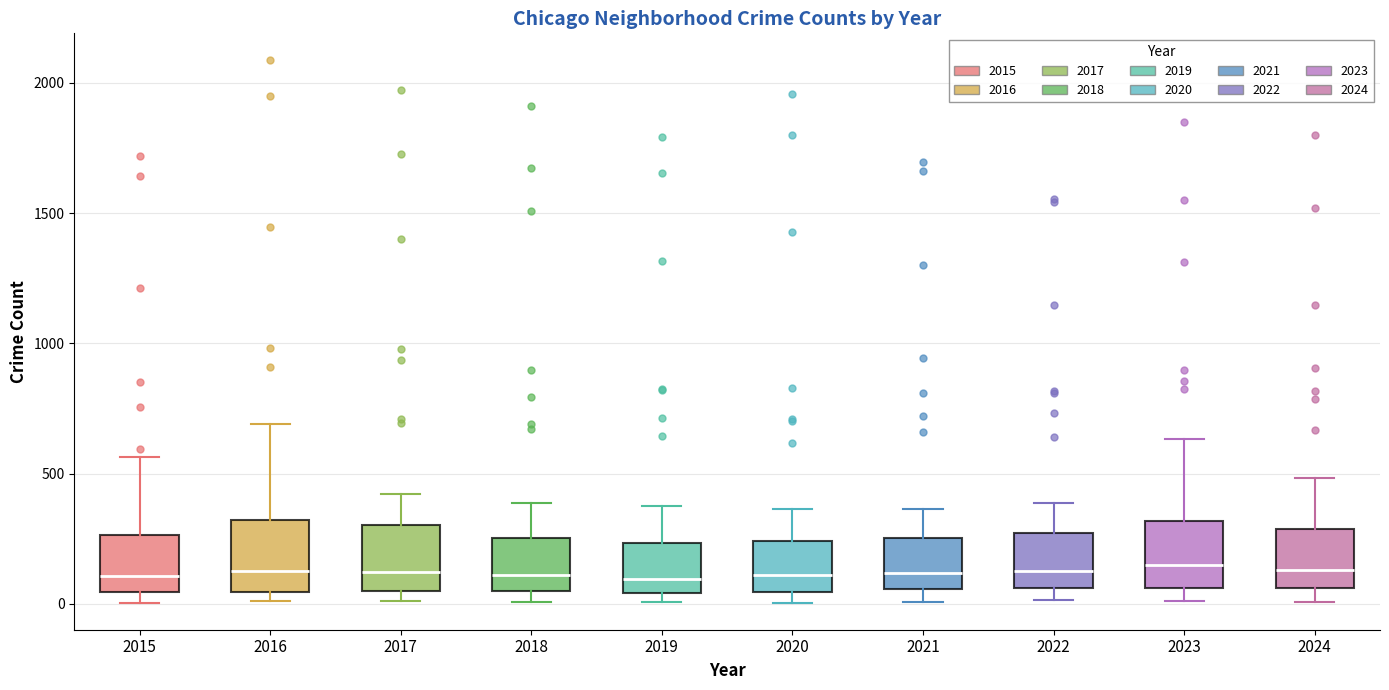

Reading left to right, transcribe this box plot: for each box, give where its median line is, the range the box spans, and where its two whiskers end, as read against the y-axis. The values are not printed on the chart, so give them approximately, as read against the axis.

2015: median 100, box 50 to 250, whiskers 0 to 550
2016: median 150, box 50 to 300, whiskers 0 to 700
2017: median 100, box 50 to 300, whiskers 0 to 400
2018: median 100, box 50 to 250, whiskers 0 to 400
2019: median 100, box 50 to 250, whiskers 0 to 400
2020: median 100, box 50 to 250, whiskers 0 to 350
2021: median 100, box 50 to 250, whiskers 0 to 350
2022: median 100, box 50 to 250, whiskers 0 to 400
2023: median 150, box 50 to 300, whiskers 0 to 650
2024: median 150, box 50 to 300, whiskers 0 to 500